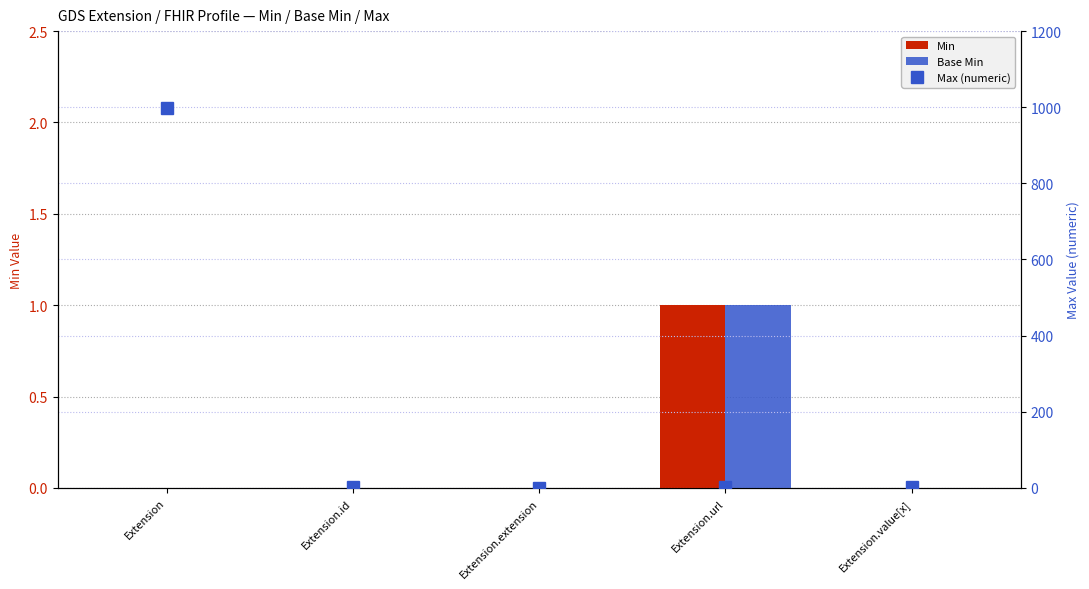

How many distinct data groups are displayed?

3